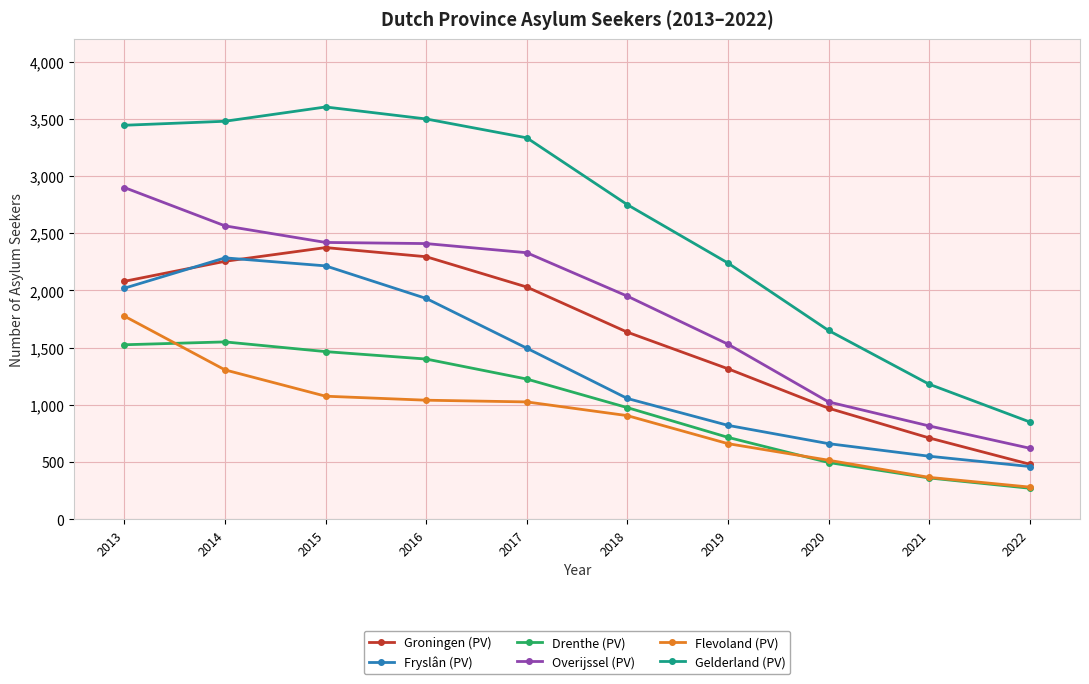

Is this an area chart (filled region under the line)?

No